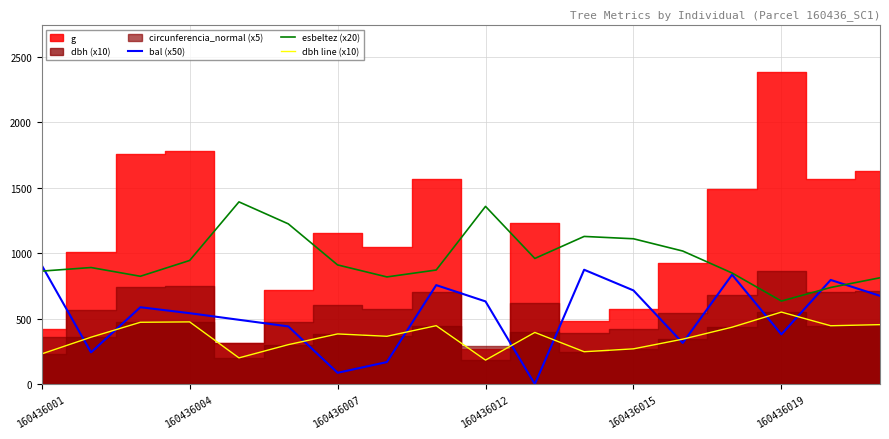

Reading left to right, what are all the values shown in this chart?

bal (x50): 908.5	243.0	588.0	542.5	492.0	441.5	87.0	169.0	757.0	632.5	0.0	874.5	716.5	315.0	836.5	380.5	796.5	675.0
esbeltez (x20): 864.0	891.4	824.6	945.4	1393.0	1225.2	911.4	819.6	872.4	1358.6	960.8	1129.0	1111.2	1017.4	849.6	635.2	739.0	813.2
dbh line (x10): 231.5	359.0	473.0	476.0	201.0	302.0	384.0	366.0	447.0	184.0	395.5	248.0	270.0	344.0	435.5	551.0	446.5	455.0